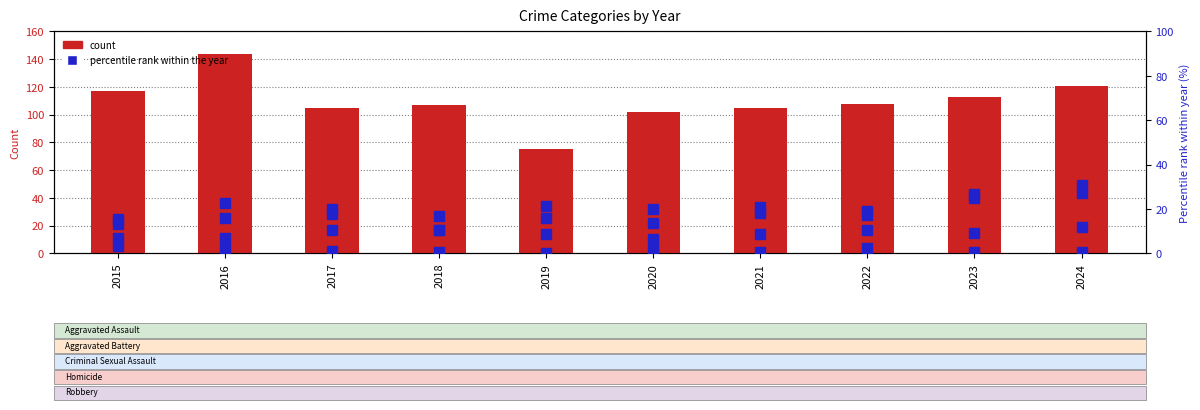

What is the maximum value shown in the chart?

144.0